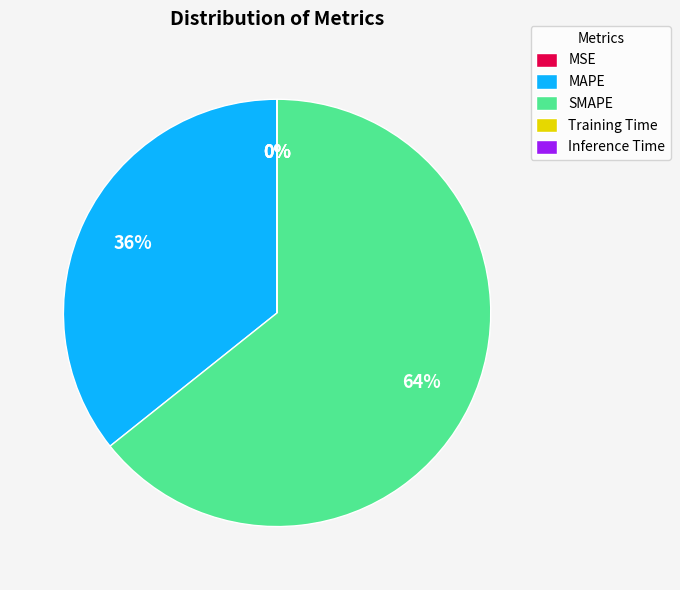

To the nearest percent, what is the average slice percentage?

20%